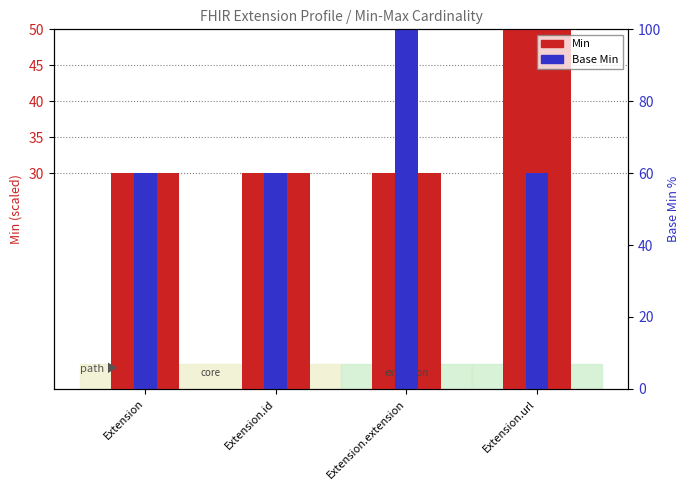

What position from the right is Extension.url?

1